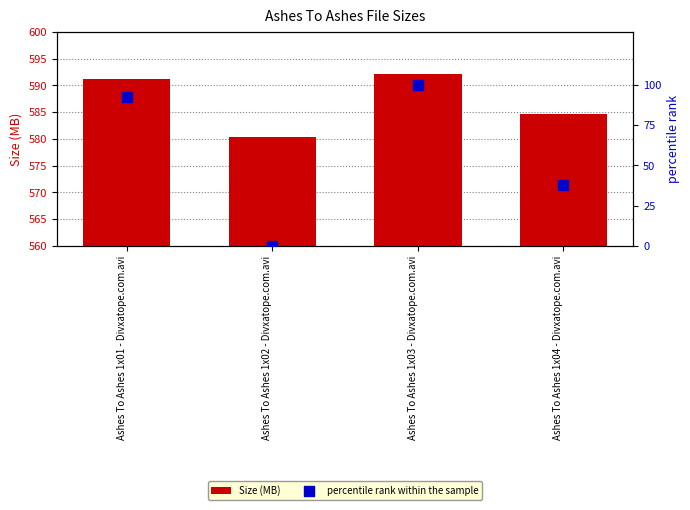

Which series has the largest total across all categories?

Size (MB)